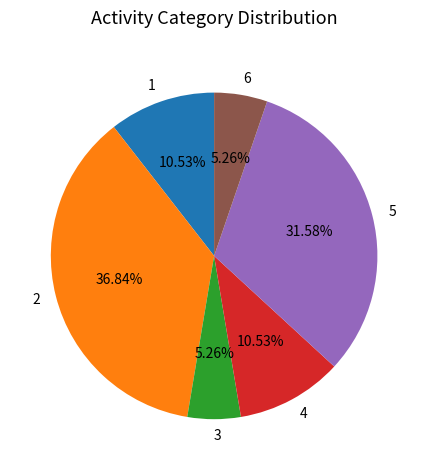

How many segments does this pie chart have?

6